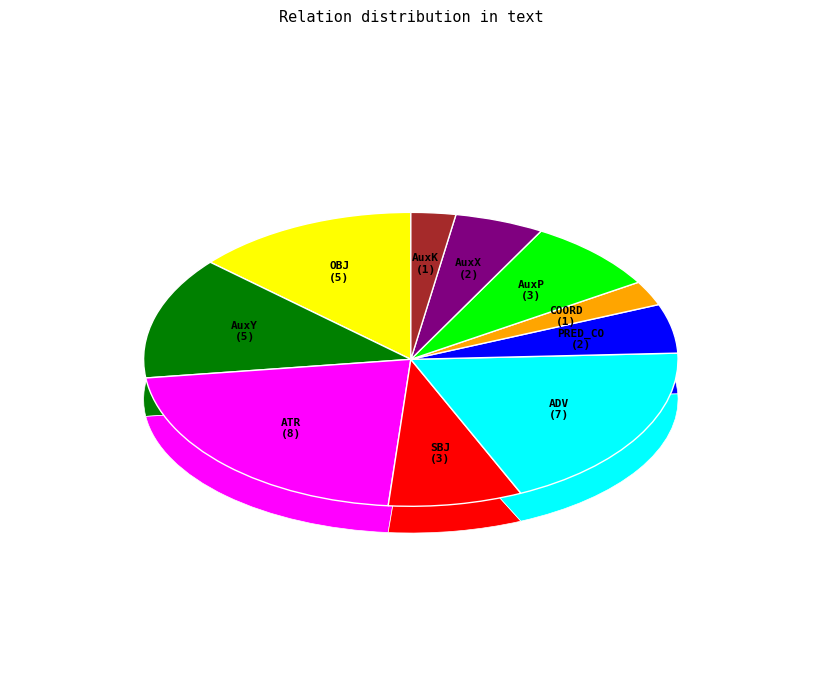

Which has a higher value, AuxX or COORD?

AuxX